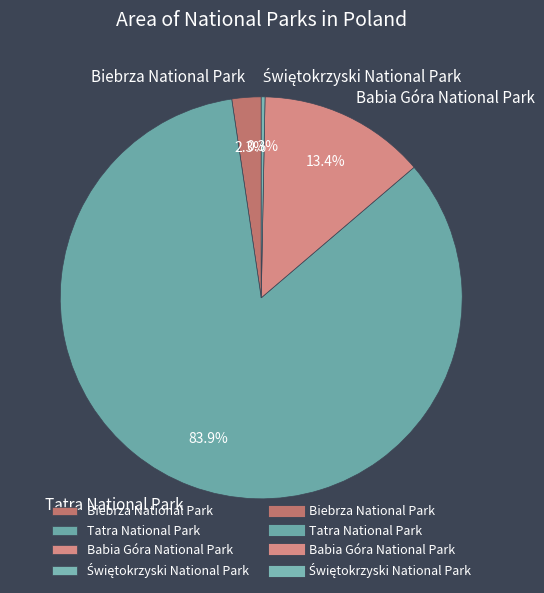

What percentage is NOT represented by Biebrza National Park?

97.7%